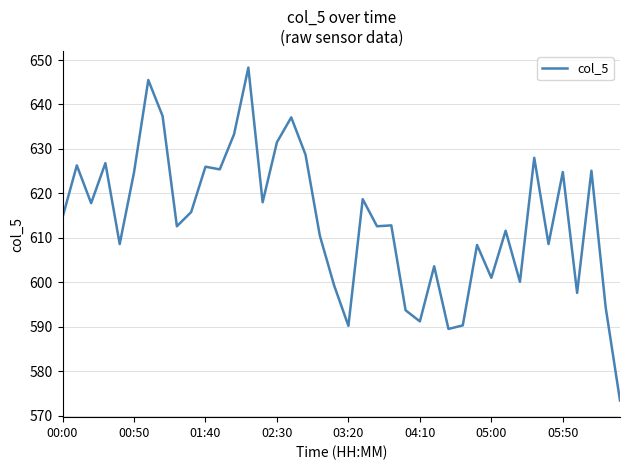

What is the smallest value displayed?

573.4